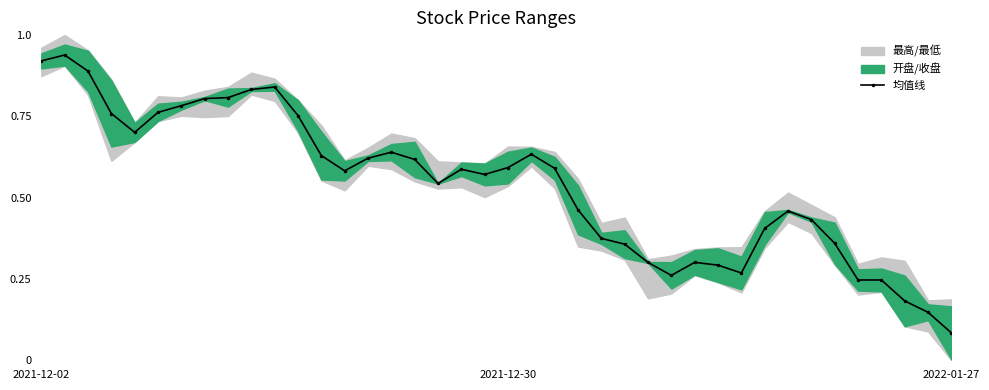

Does the chart display data point markers on the line(s)?

Yes